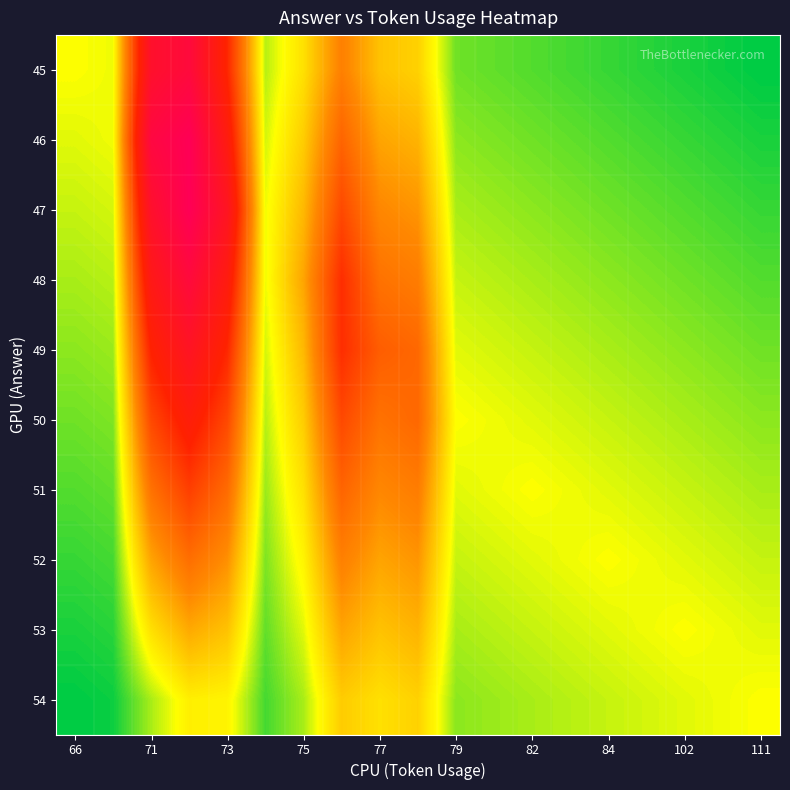

Reading right to left, extract all data points from this chart.

45: 0.0	0.1	0.1	0.2	0.2	0.3	0.3	0.4	0.4	1.5	1.7	2.4	1.3	0.7	3.9	5.8	5.3	0.9	1.0
46: 0.1	0.2	0.2	0.3	0.3	0.4	0.4	0.5	0.6	1.8	2.0	2.9	1.6	0.8	4.4	6.6	6.0	0.9	0.9
47: 0.2	0.3	0.3	0.4	0.4	0.5	0.6	0.6	0.7	2.2	2.3	3.3	1.8	0.9	5.0	6.6	5.3	0.8	0.8
48: 0.3	0.4	0.4	0.5	0.6	0.6	0.7	0.7	0.8	2.5	2.7	3.8	2.0	0.9	4.4	5.8	4.7	0.7	0.7
49: 0.4	0.5	0.6	0.6	0.7	0.7	0.8	0.8	0.9	2.8	3.0	3.8	1.8	0.8	3.9	5.1	4.0	0.6	0.6
50: 0.6	0.6	0.7	0.7	0.8	0.8	0.9	0.9	1.0	2.8	2.7	3.3	1.6	0.7	3.3	4.3	3.3	0.5	0.4
51: 0.7	0.7	0.8	0.8	0.9	0.9	1.0	0.9	0.9	2.5	2.3	2.9	1.3	0.6	2.8	3.5	2.7	0.4	0.3
52: 0.8	0.8	0.9	0.9	1.0	0.9	0.9	0.8	0.8	2.2	2.0	2.4	1.1	0.5	2.2	2.7	2.0	0.3	0.2
53: 0.9	0.9	1.0	0.9	0.9	0.8	0.8	0.7	0.7	1.8	1.7	2.0	0.9	0.4	1.7	1.9	1.3	0.2	0.1
54: 1.0	0.9	0.9	0.8	0.8	0.7	0.7	0.6	0.6	1.5	1.3	1.6	0.7	0.3	1.1	1.2	0.7	0.1	0.0